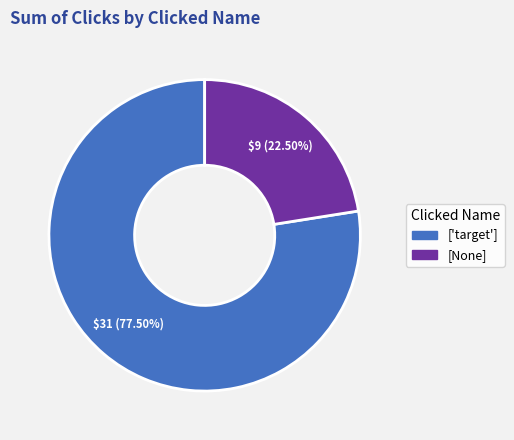

Is there any slice that represents more than half of the pie?

Yes